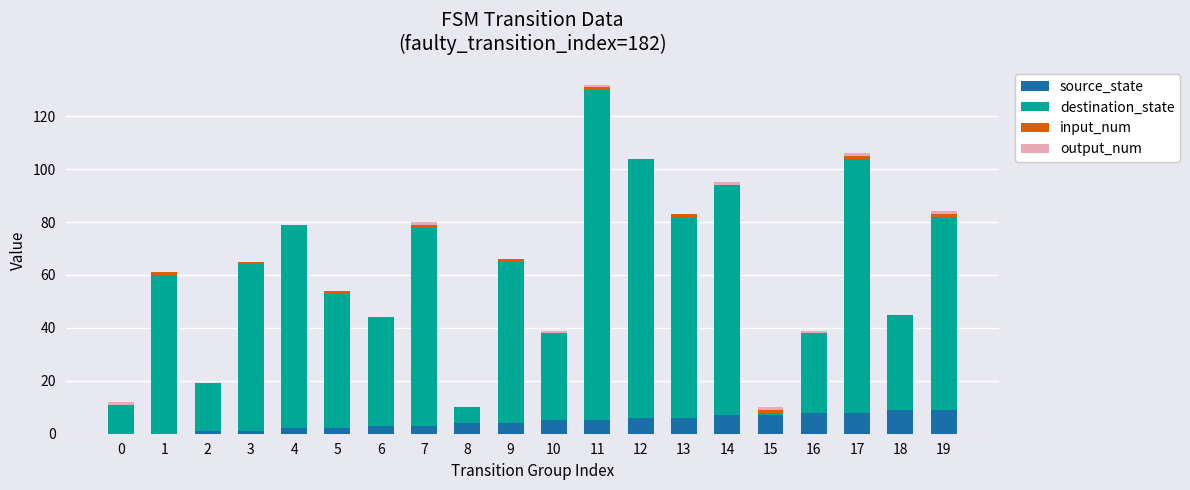

At which category is the sum across all series the highest?

11